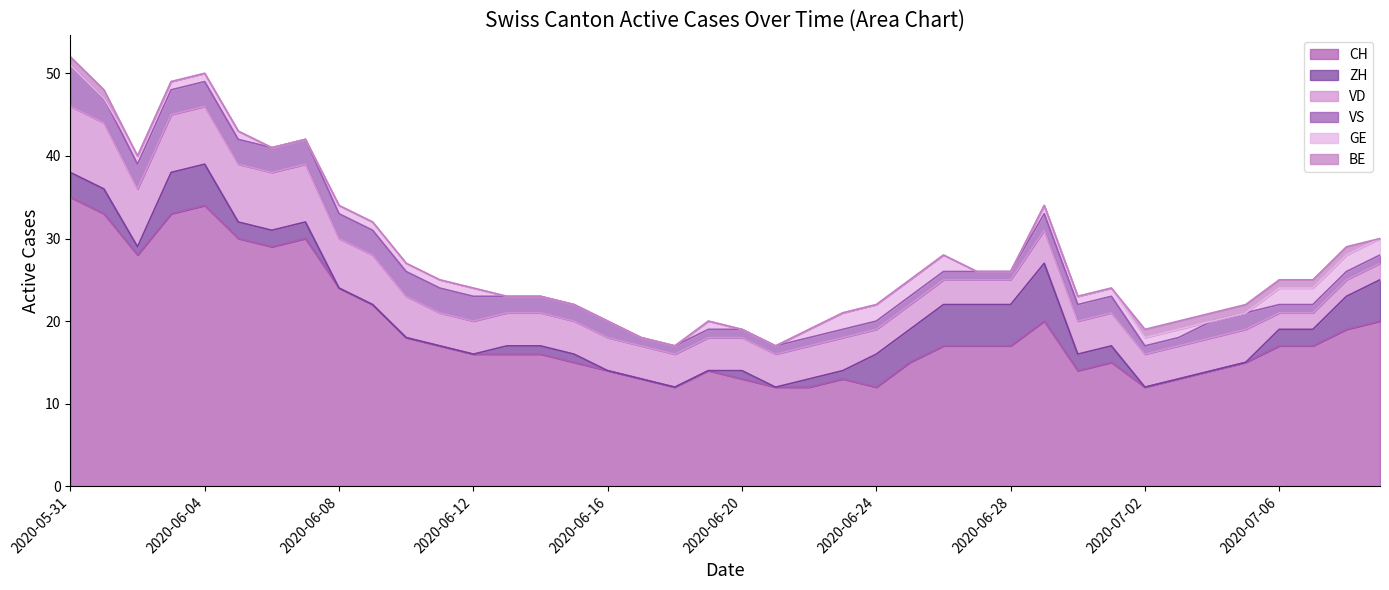

True or false: VS and BE cross at least once.

False